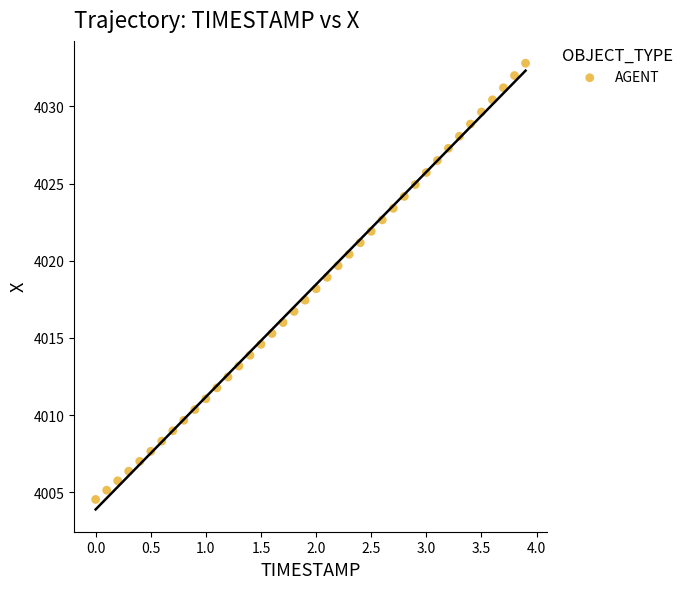

What is the range of X values (max minus min)?

3.9